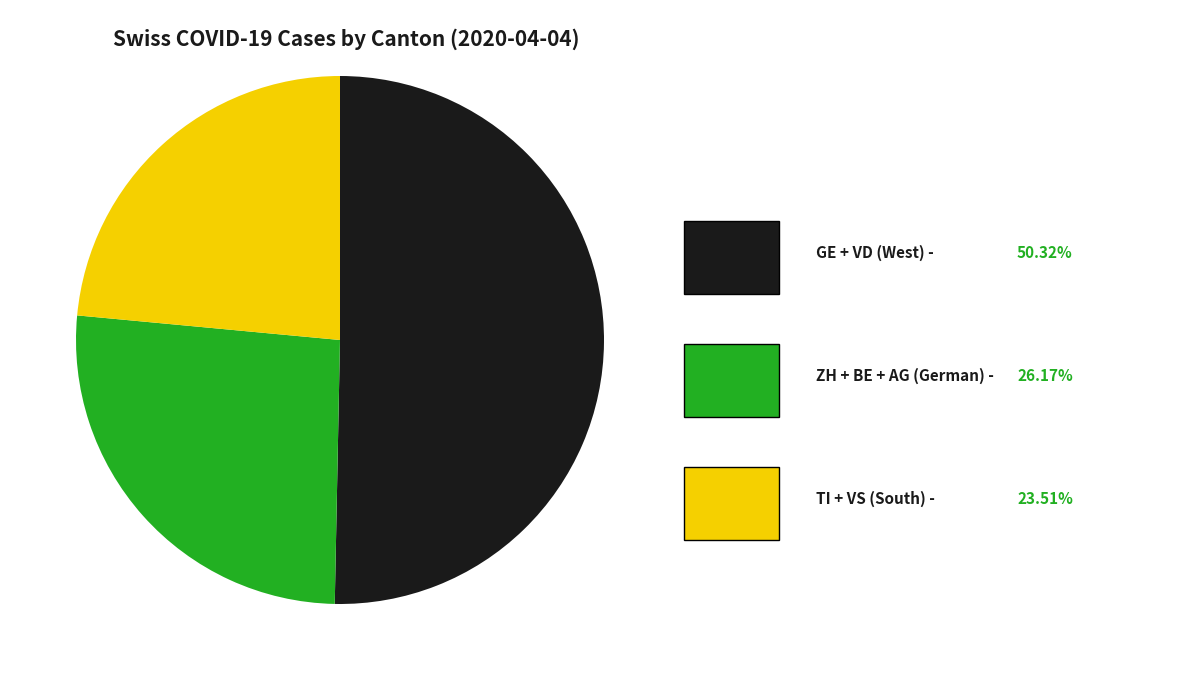

Is there any slice that represents more than half of the pie?

Yes